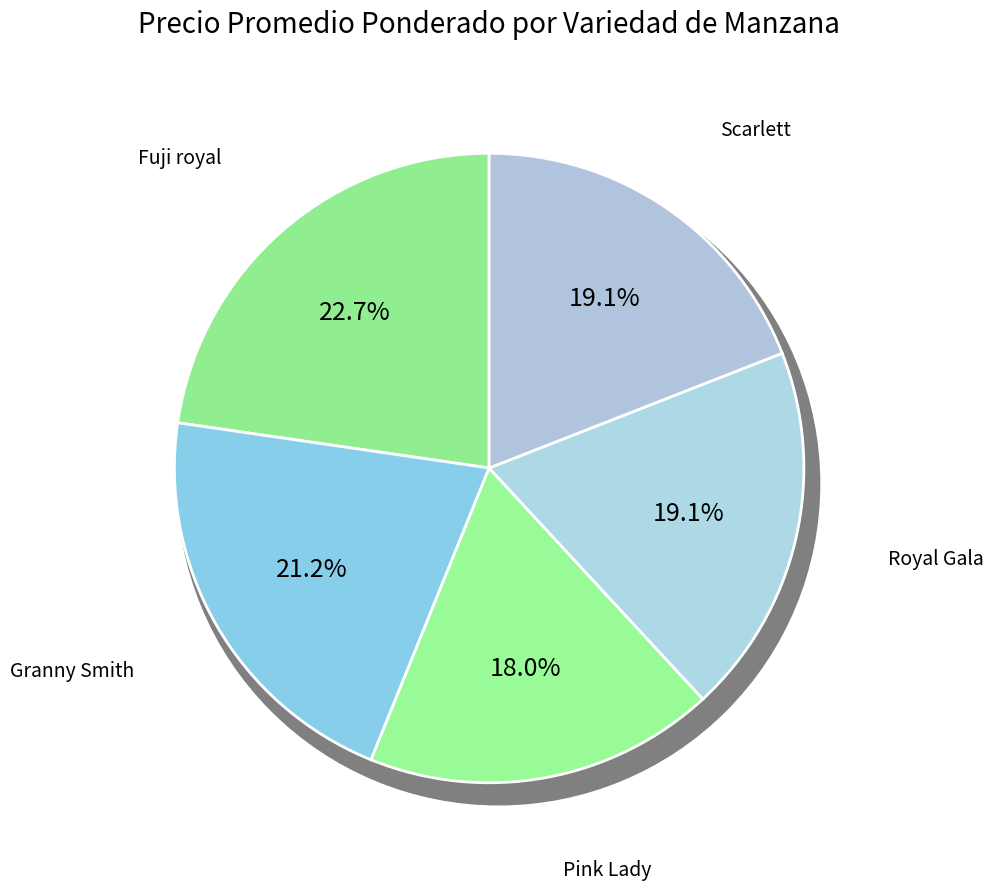

To the nearest percent, what percentage of the pie is Scarlett?

19%